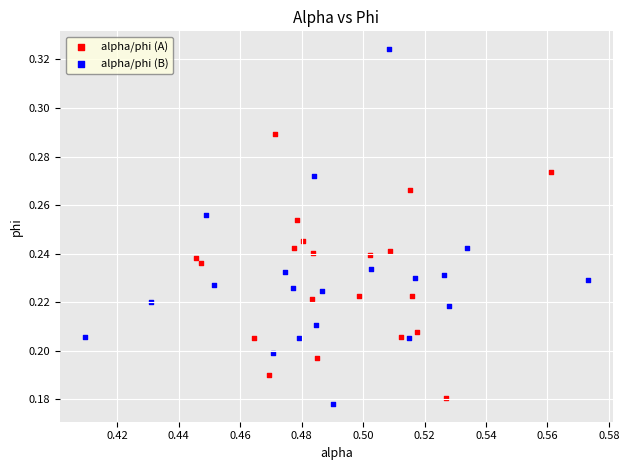

What are all the series names shown in the legend?

alpha/phi (A), alpha/phi (B)